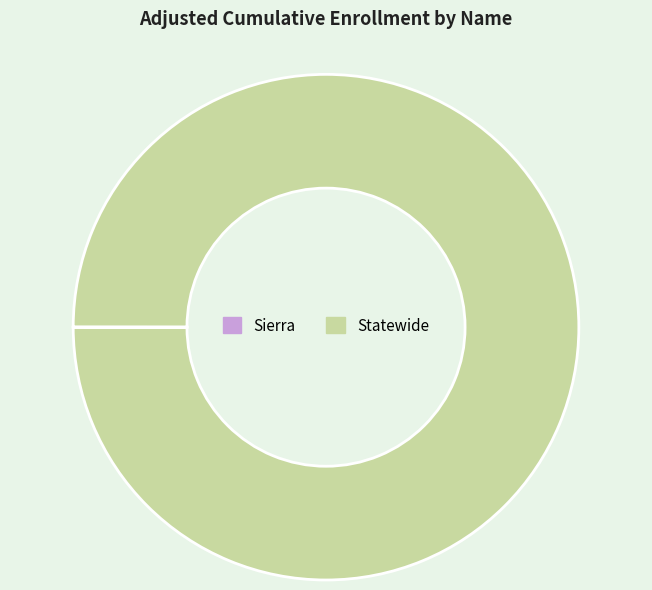

Which slice is the largest?

Statewide